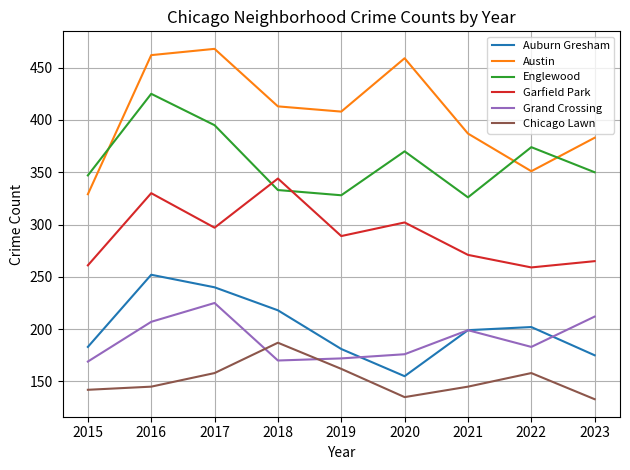

True or false: Auburn Gresham and Chicago Lawn cross at least once.

False